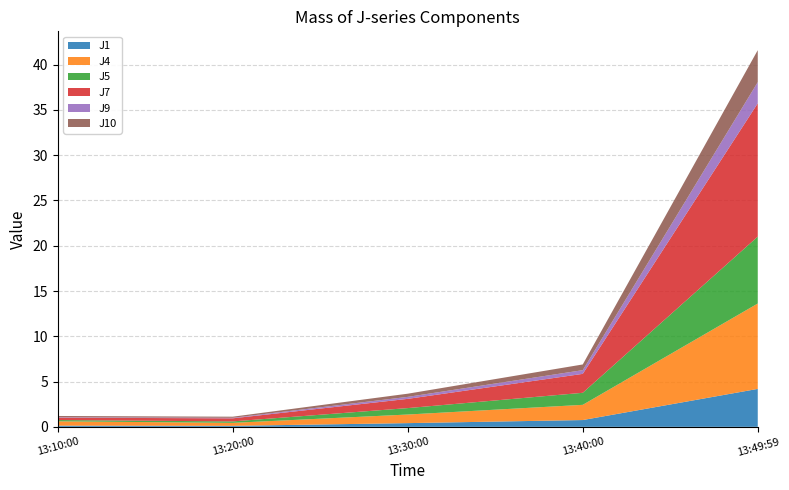

Reading left to right, list all the values displayed in this chart.

J1: 0.1	0.1	0.4	0.8	4.2
J4: 0.5	0.3	0.9	1.7	9.4
J5: 0.1	0.2	0.7	1.3	7.4
J7: 0.3	0.3	1.0	2.1	14.7
J9: 0.1	0.1	0.2	0.4	2.3
J10: 0.1	0.1	0.3	0.6	3.5